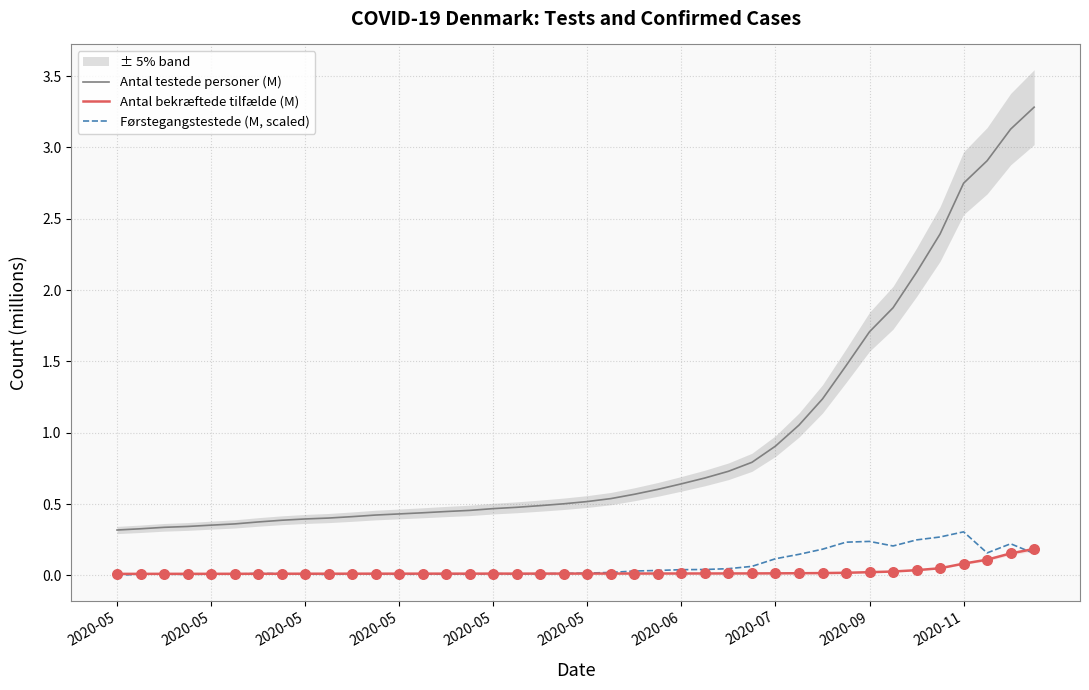

What are all the series names shown in the legend?

Antal testede personer (M), Antal bekræftede tilfælde (M), Førstegangstestede (M, scaled)